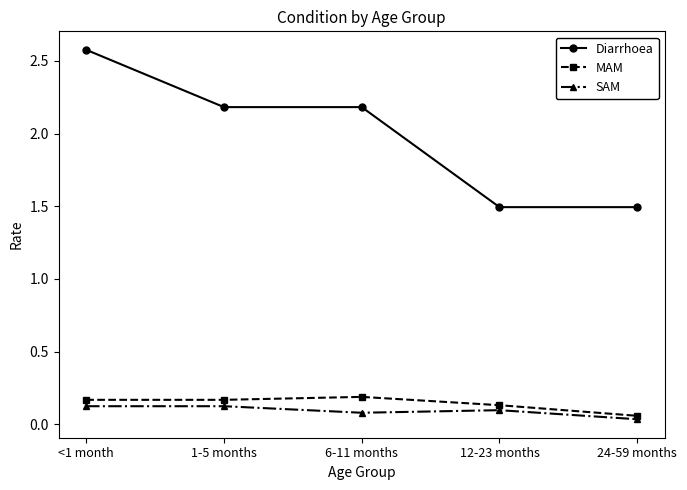

True or false: SAM and Diarrhoea intersect in this chart.

False